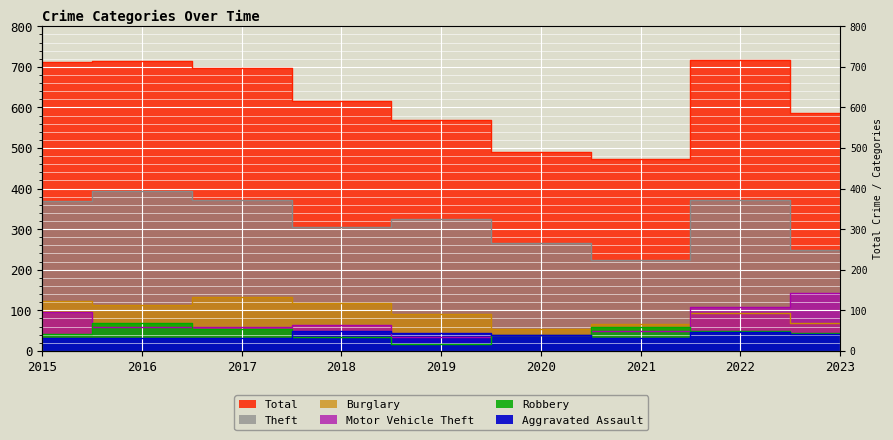

What is the total value across all series at 2019?

1080